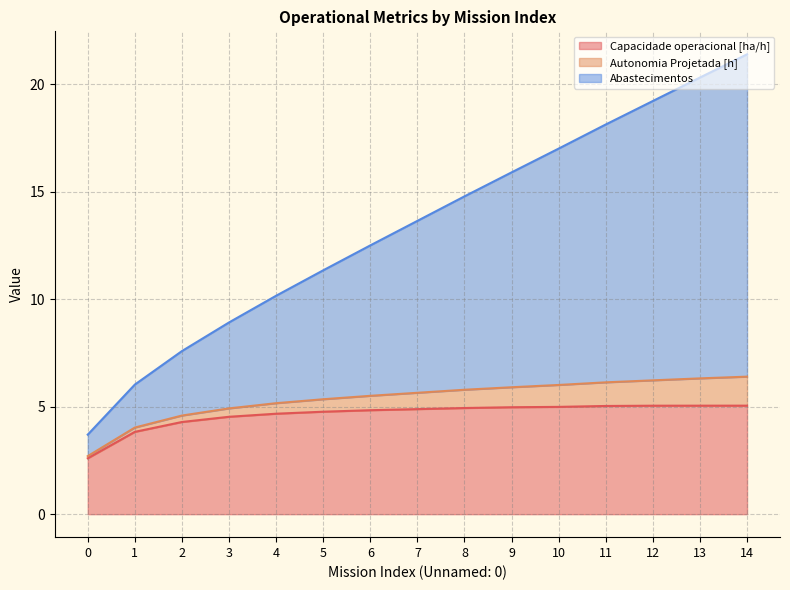

Does the chart display data point markers on the line(s)?

No